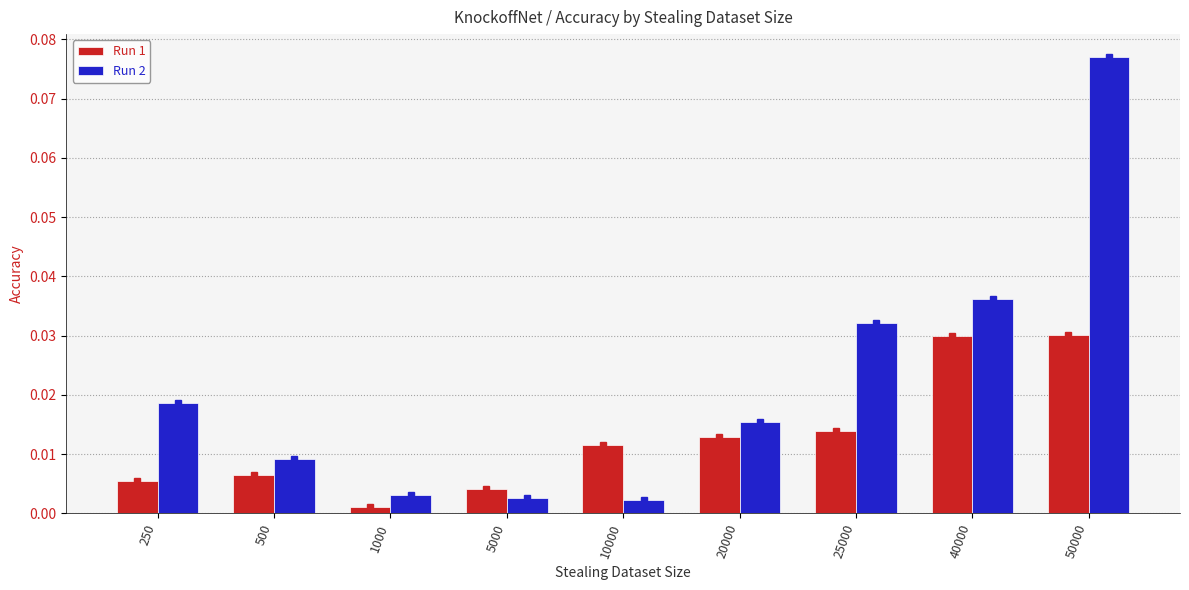

Where is Run 1 nearest to the value 0?

1000